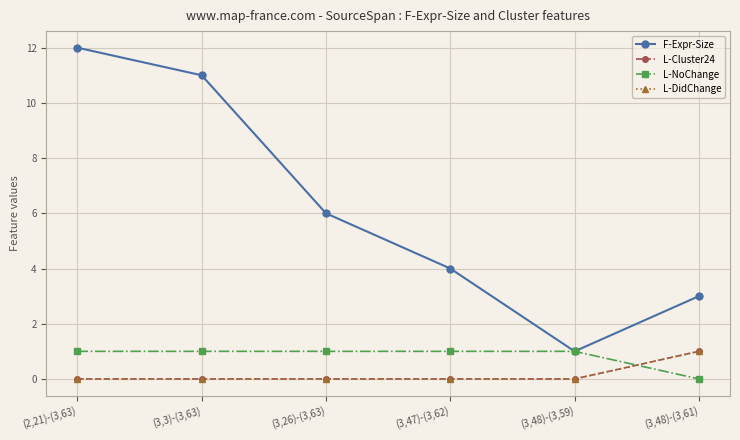

Between (3,47)-(3,62) and (3,48)-(3,59), which series saw the biggest shift?

F-Expr-Size